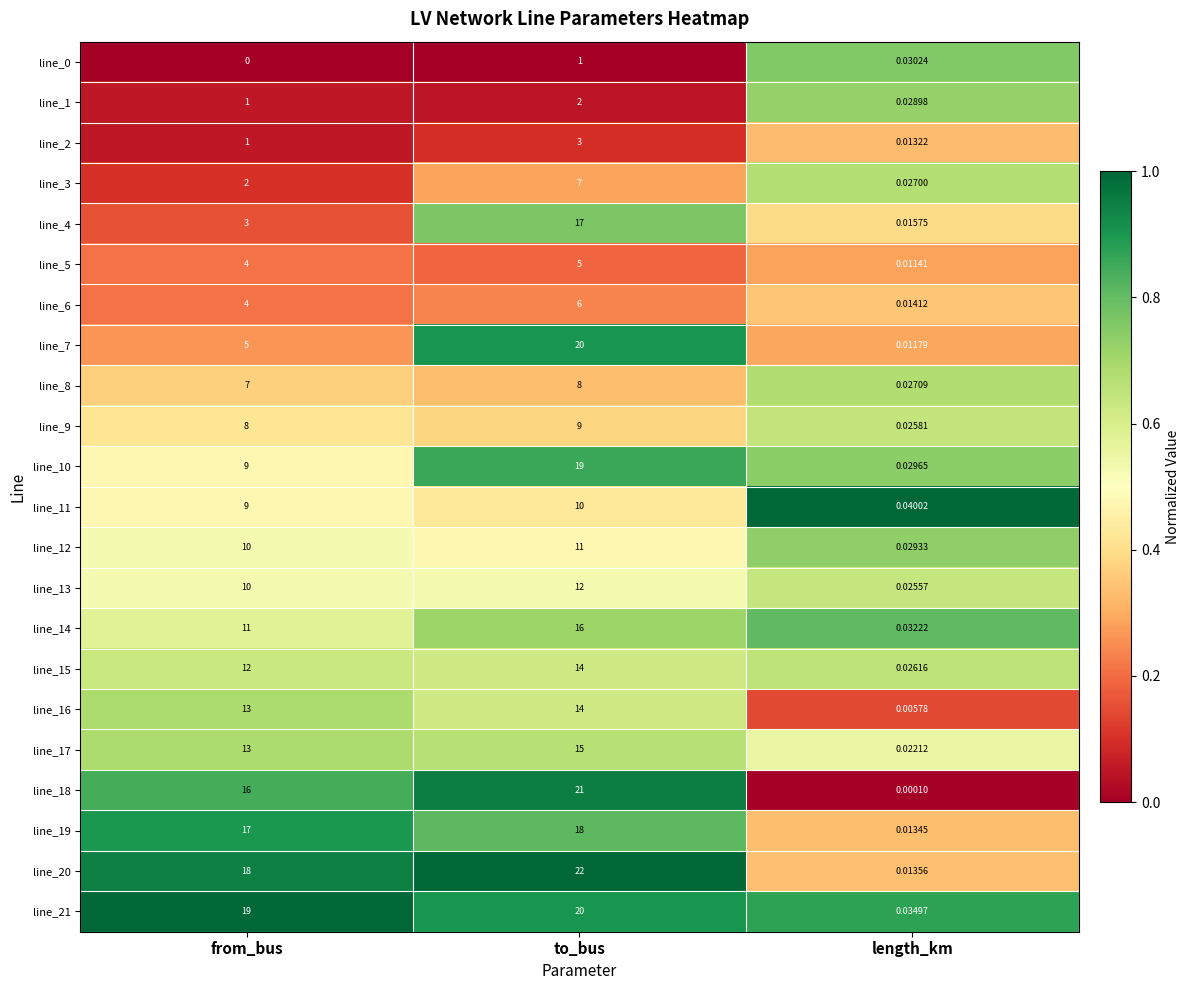

Rank the categories by line_7 value from highest to lowest.

to_bus, from_bus, length_km